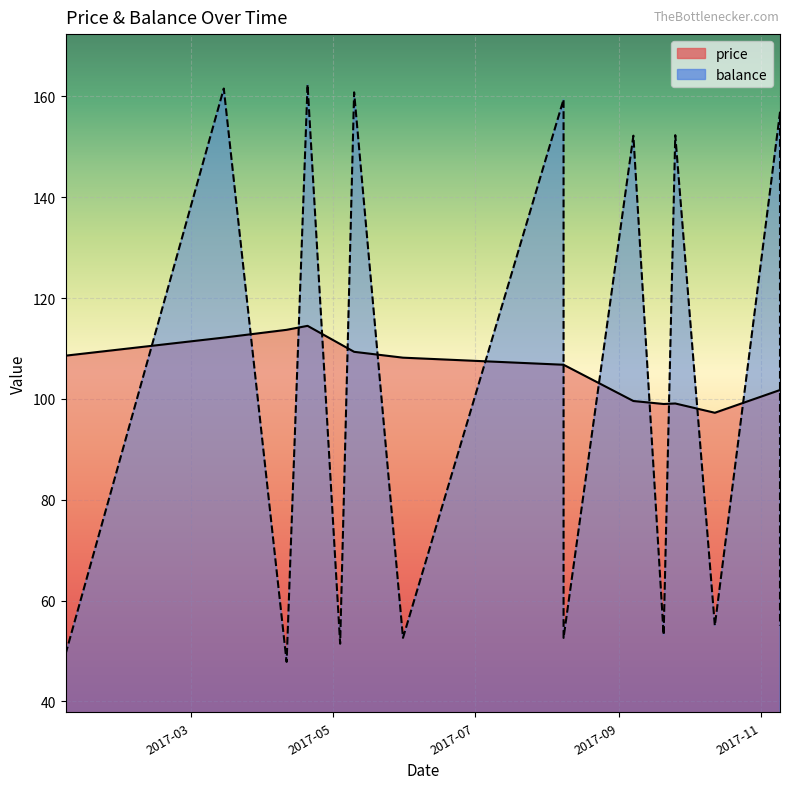

Reading left to right, what are all the values shown in this chart?

price: 108.6	112.2	113.7	114.5	110.9	109.3	108.2	106.8	106.8	99.6	99.0	99.1	97.2	101.8	101.8
balance: 49.4	161.5	47.8	162.3	51.4	160.8	52.6	159.4	52.6	152.2	53.2	152.3	55.0	156.8	55.0